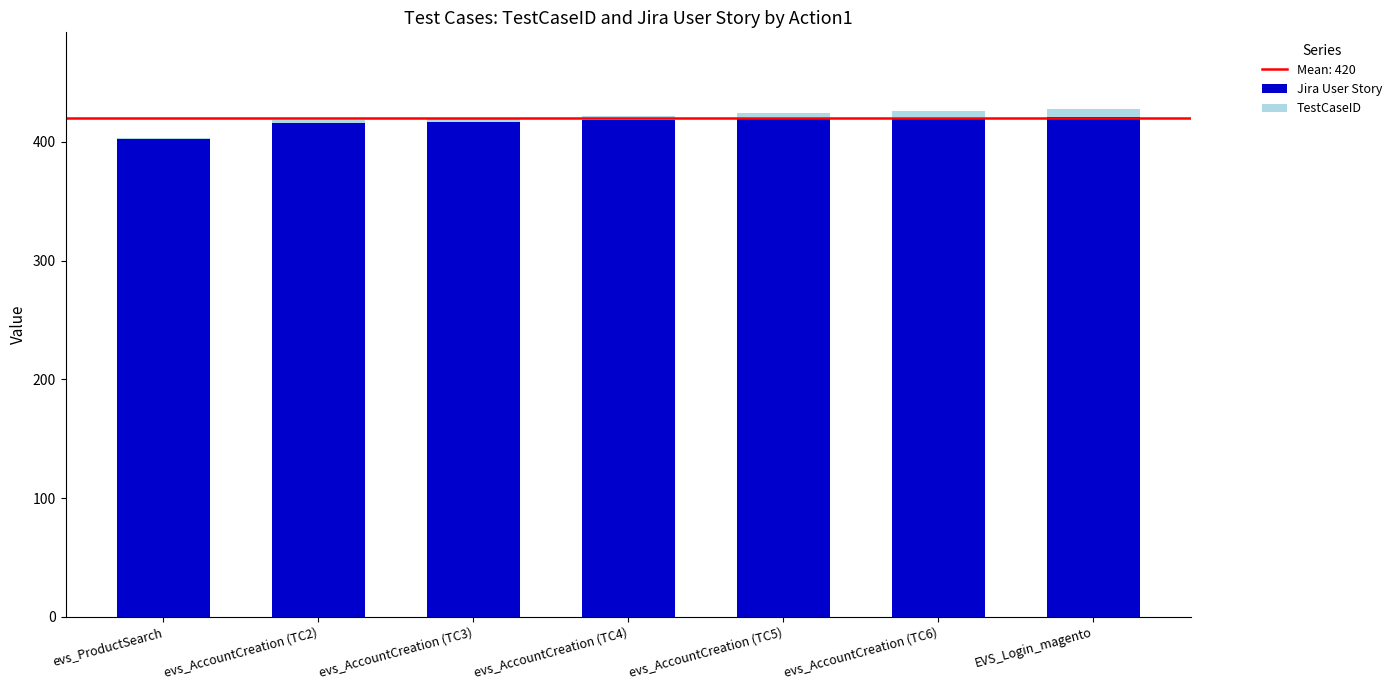

Does the chart contain stacked bars?

Yes